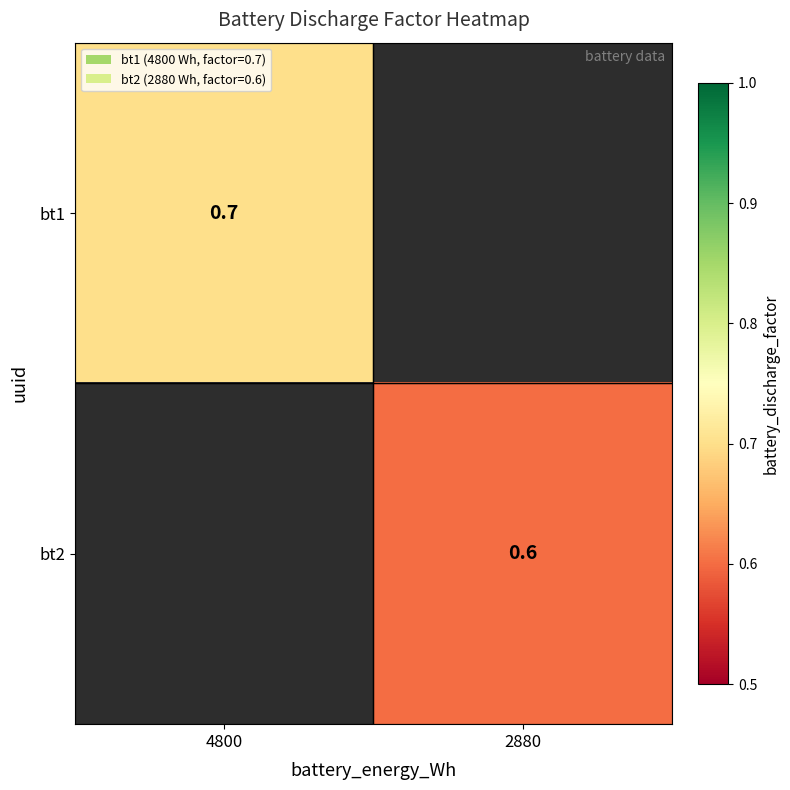

The value of bt1 at 4800 is 0.7. True or false?

True